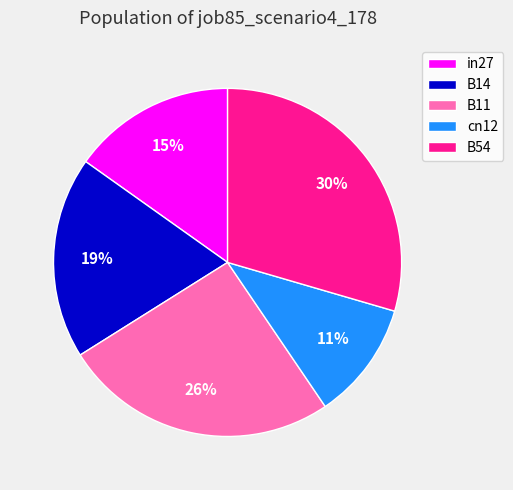

Is it true that B54 is 17% of the pie?

False